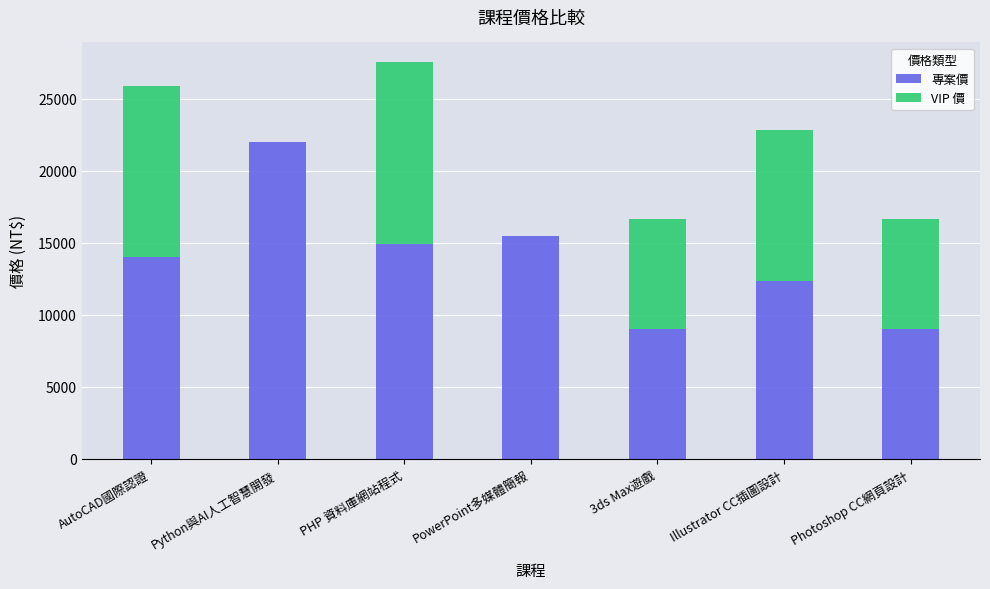

At which label does 專案價 reach its peak?

Python與AI人工智慧開發